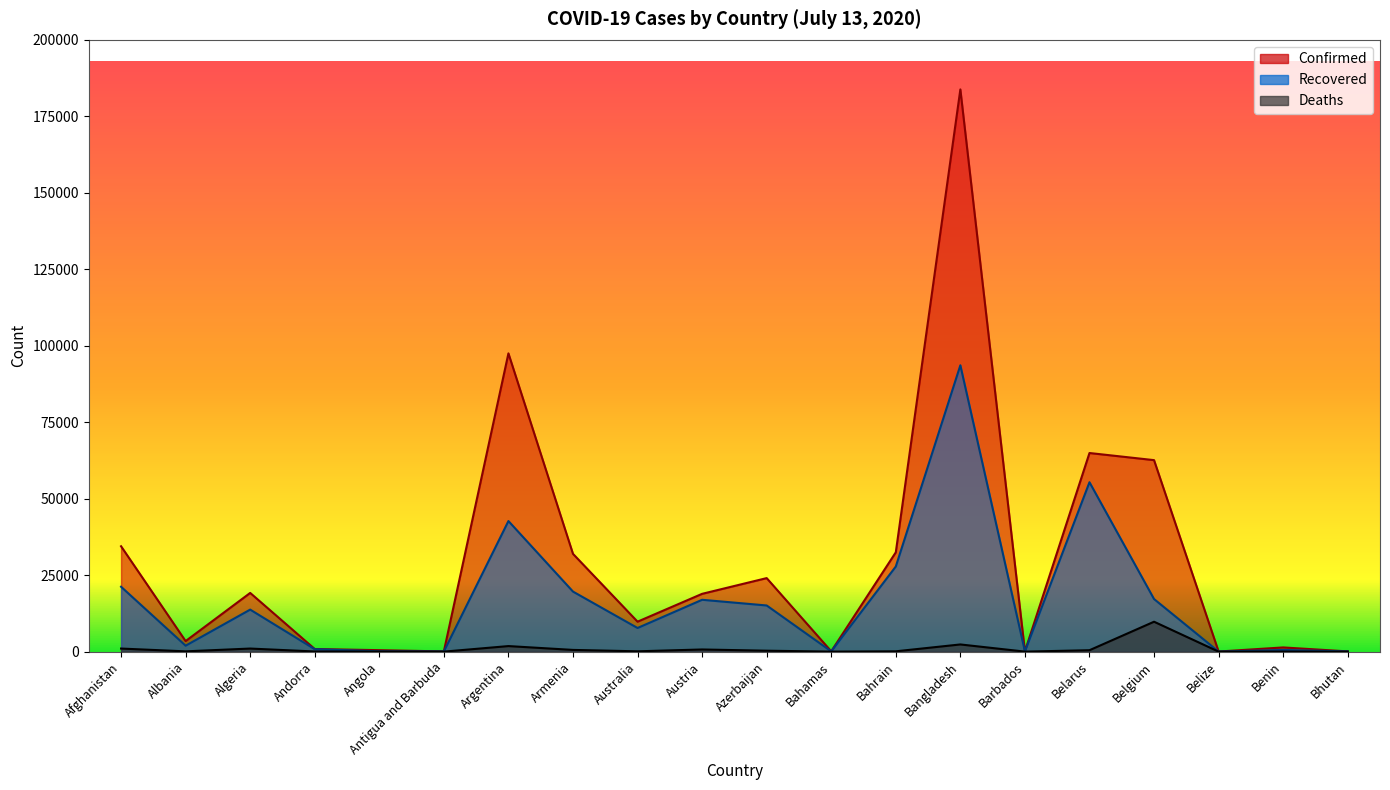

What is the value of the Deaths point at the 17th from the left?

9782